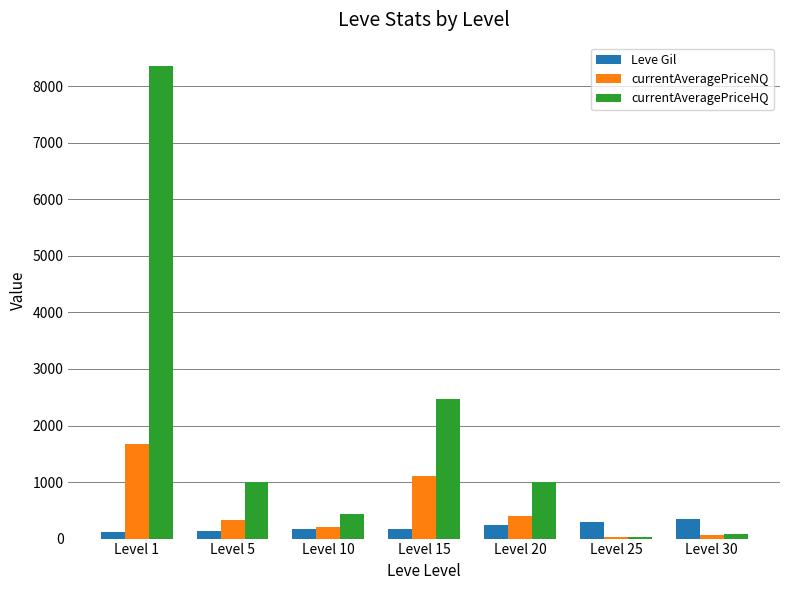

What is the sum of all Leve Gil values?

1460.0